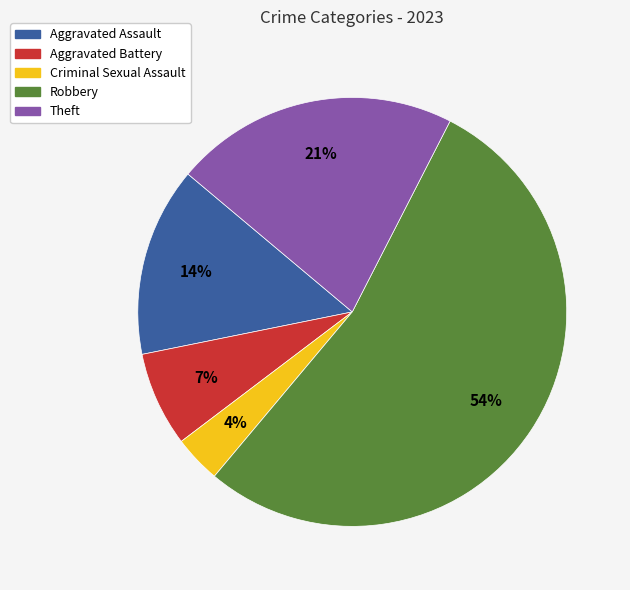

How many slices are in this pie chart?

5